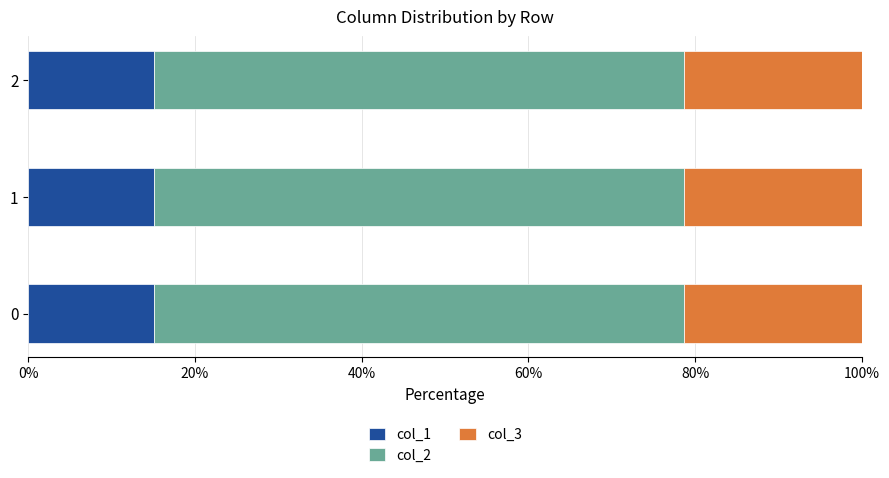

True or false: col_1 has a value of 23.7 at 2.

False